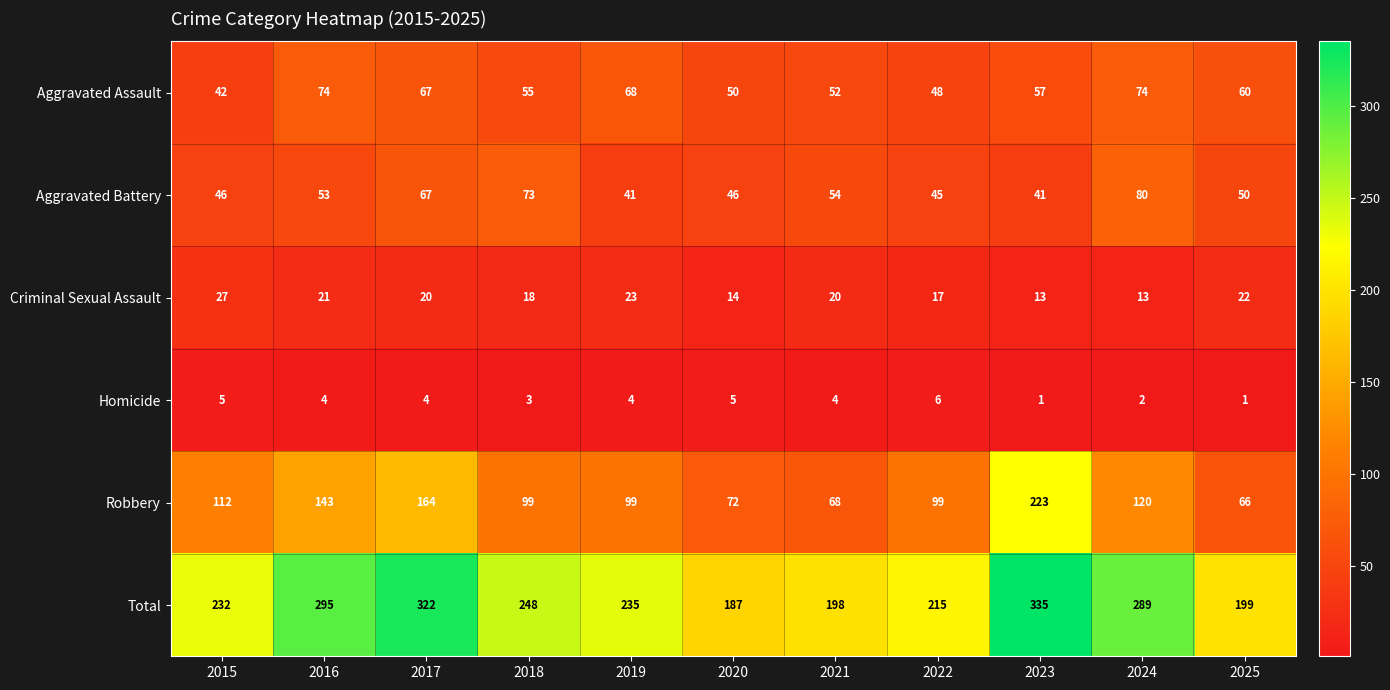

Which label corresponds to the largest value in the chart?

2023